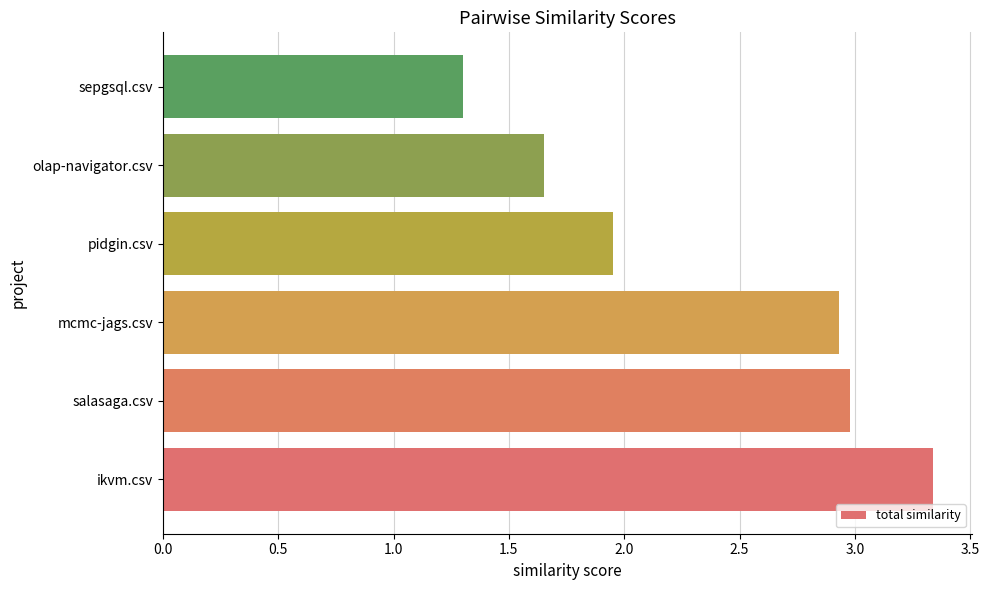

Are the bars horizontal?

Yes